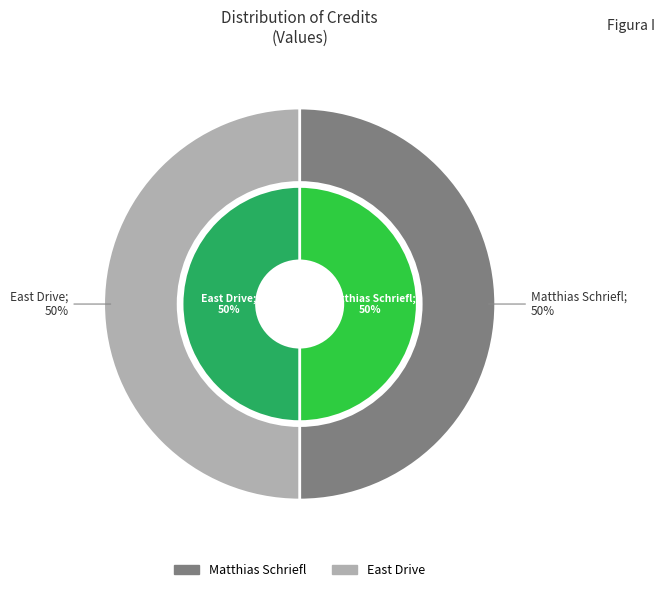

How many slices are in this pie chart?

2